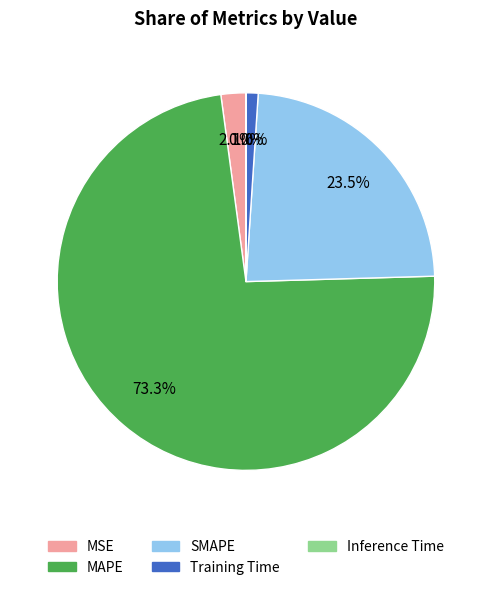

Between Training Time and SMAPE, which is larger?

SMAPE